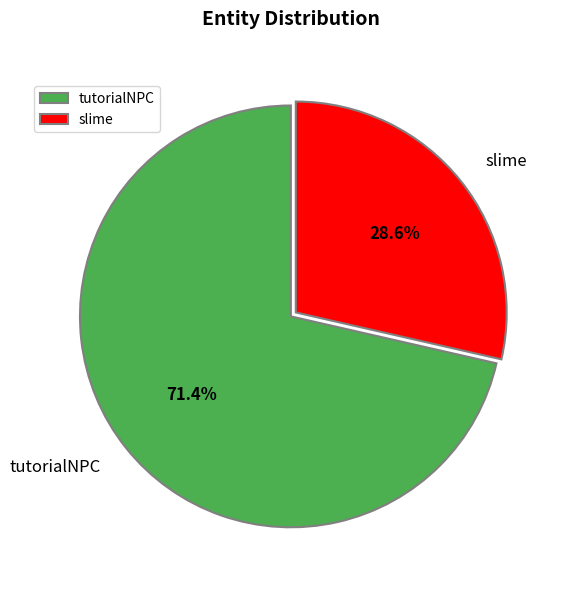

How many segments does this pie chart have?

2